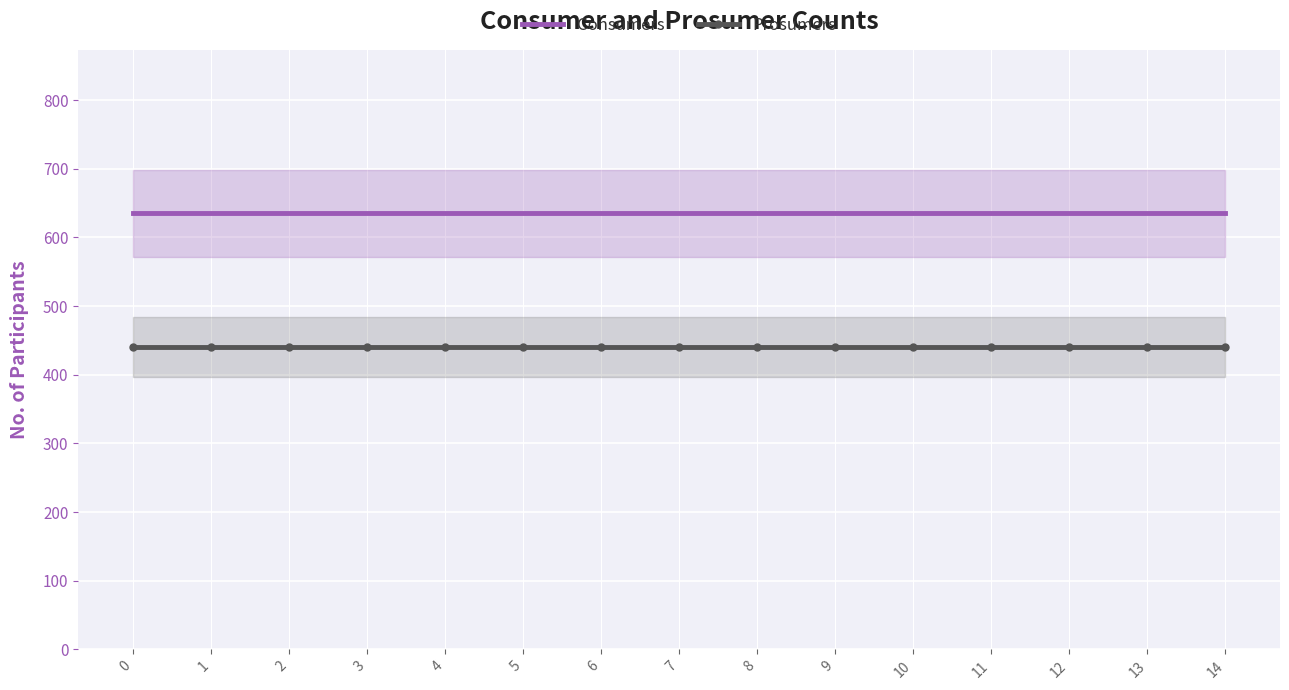

True or false: Prosumers and Consumers cross at least once.

False